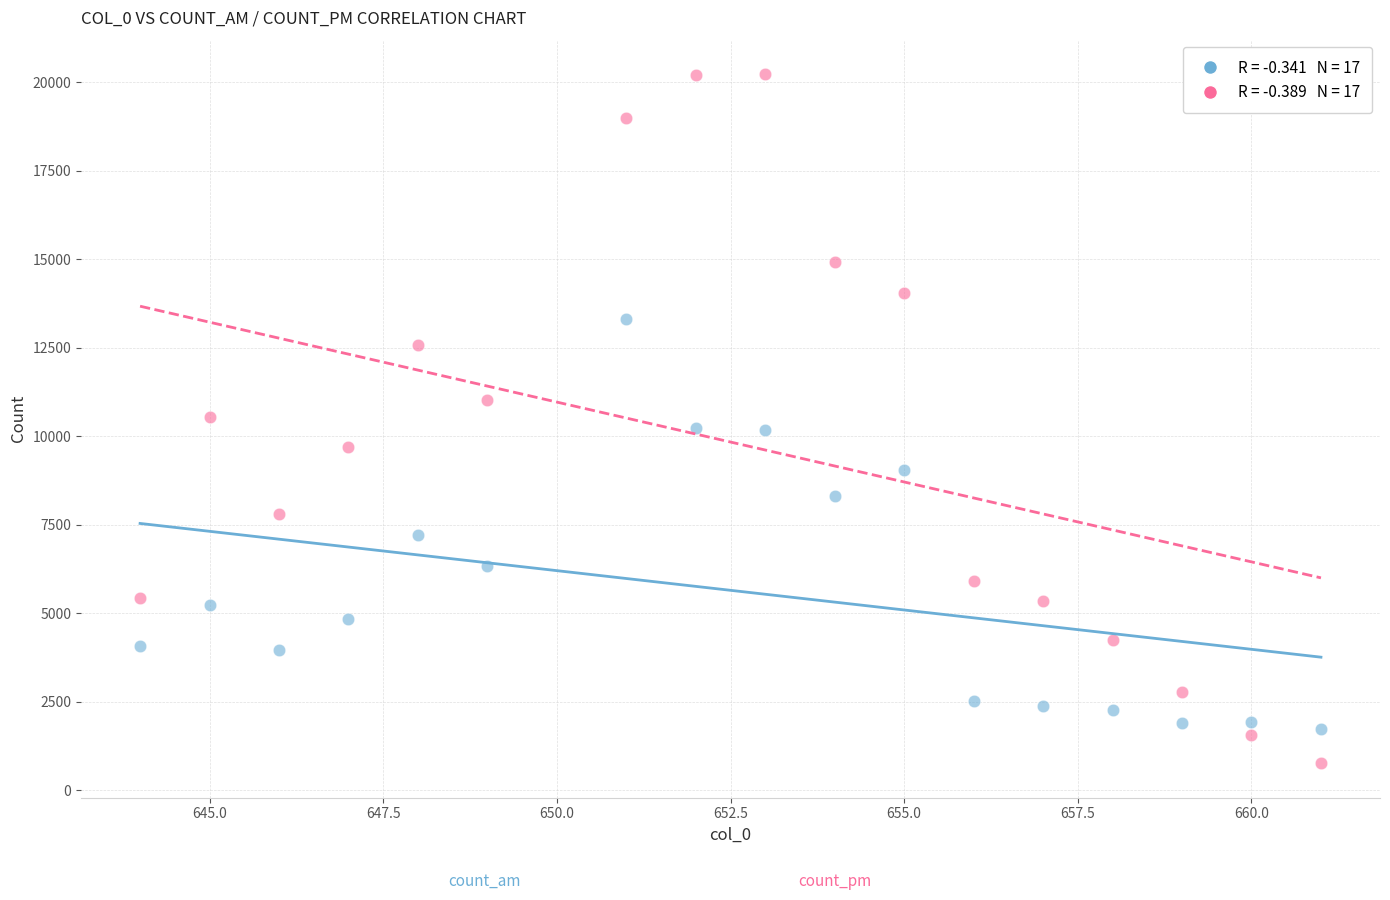

Across all data points, what is the range of Y values (max minus min)?

19476